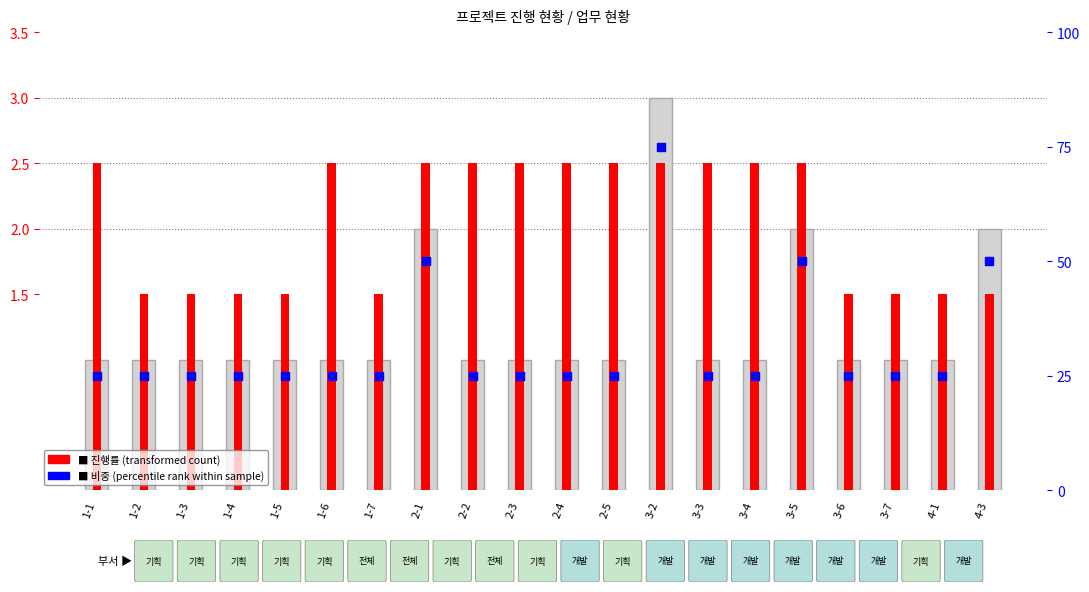

At how many categories does at least one series exceed 17?

20